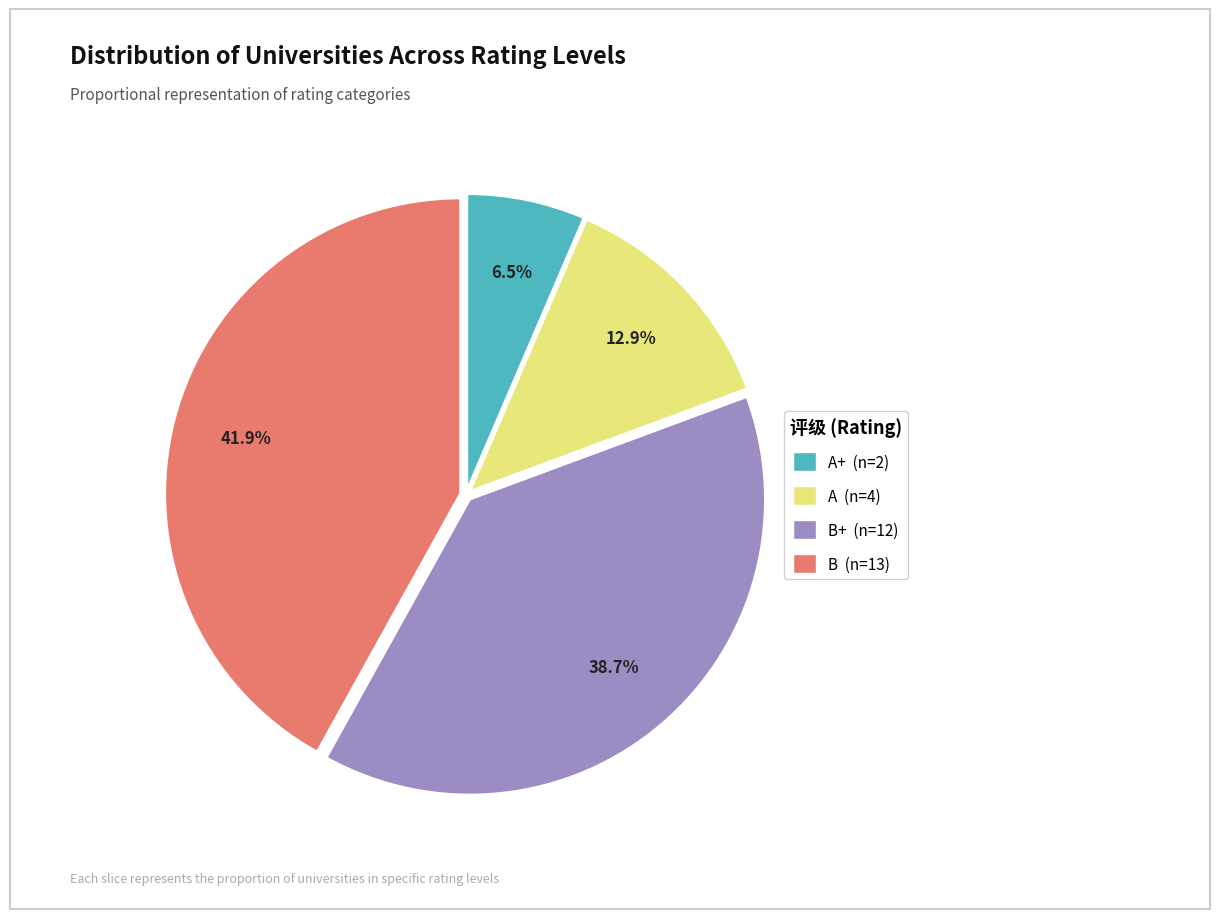

Is there a majority slice in this chart?

No